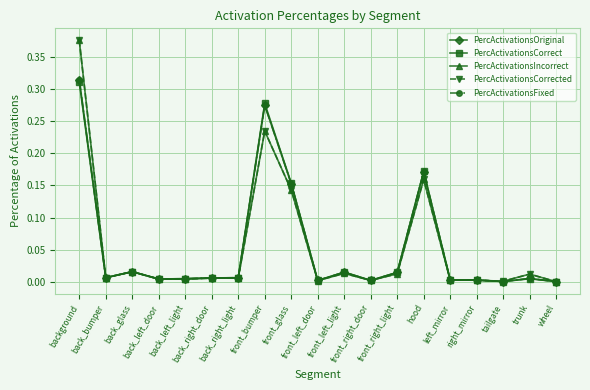

Does the chart have visible grid lines?

Yes